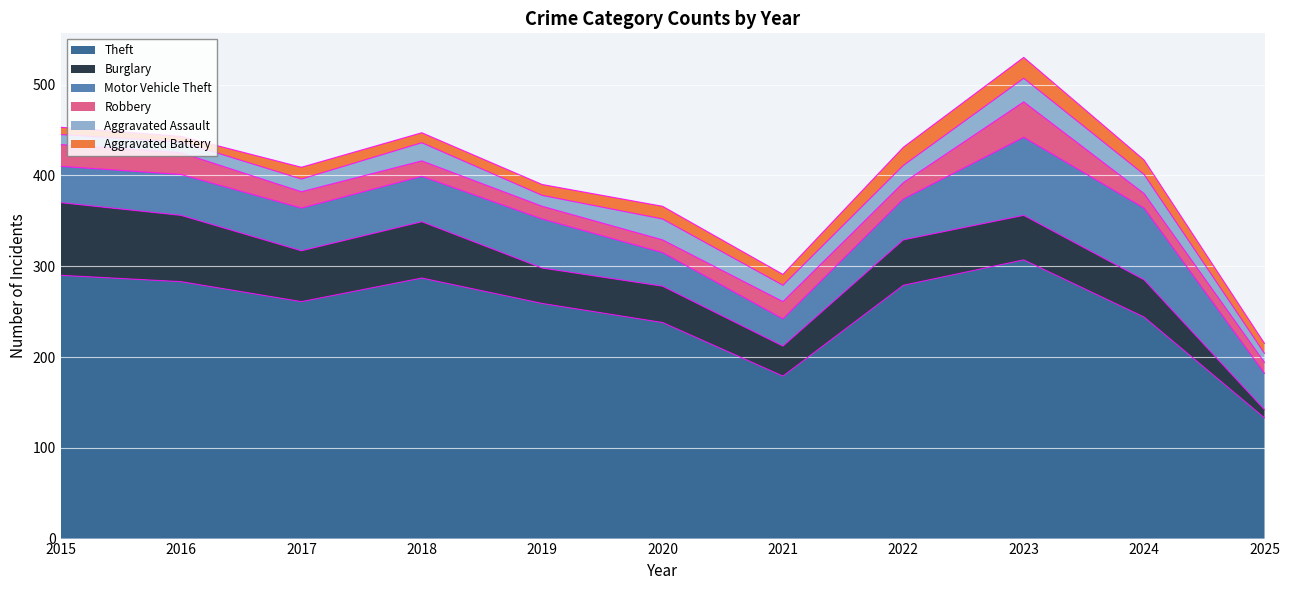

Which has a higher value, 2015 or 2017?

2015